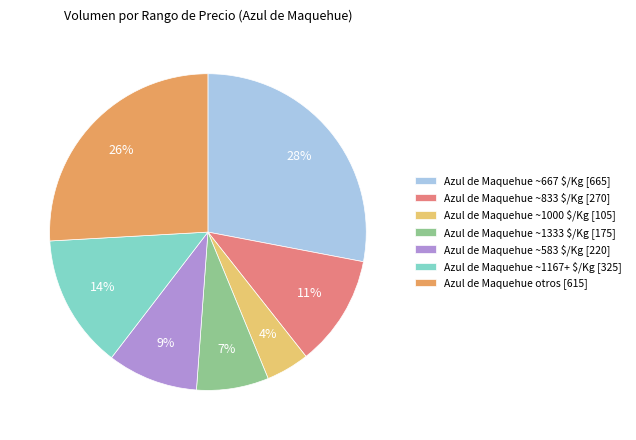

To the nearest percent, what is the average slice percentage?

14%